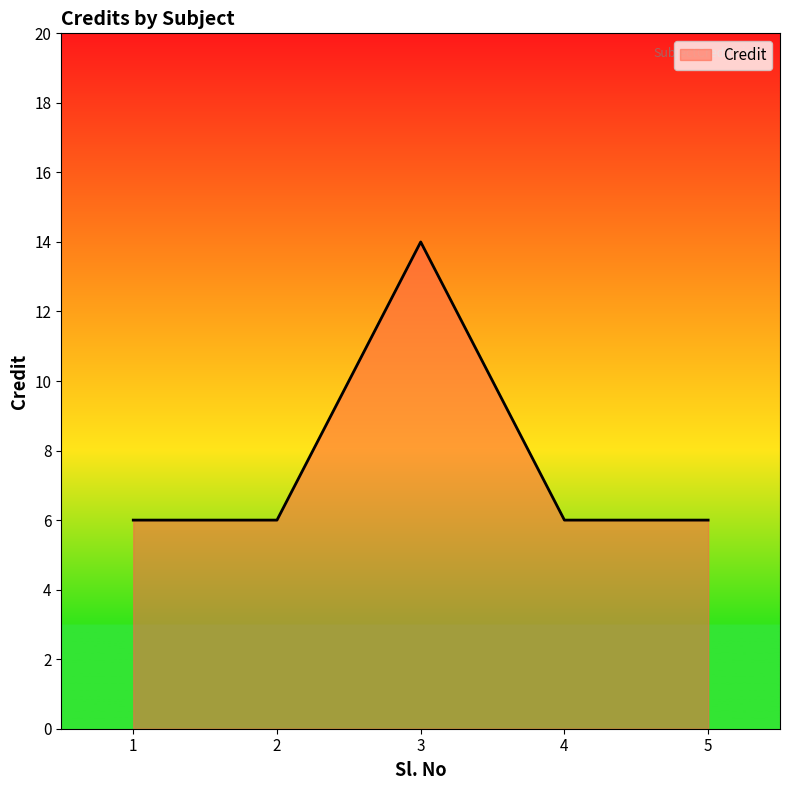

Approximately how many times larger is the value at 4 compared to 1?

1.0